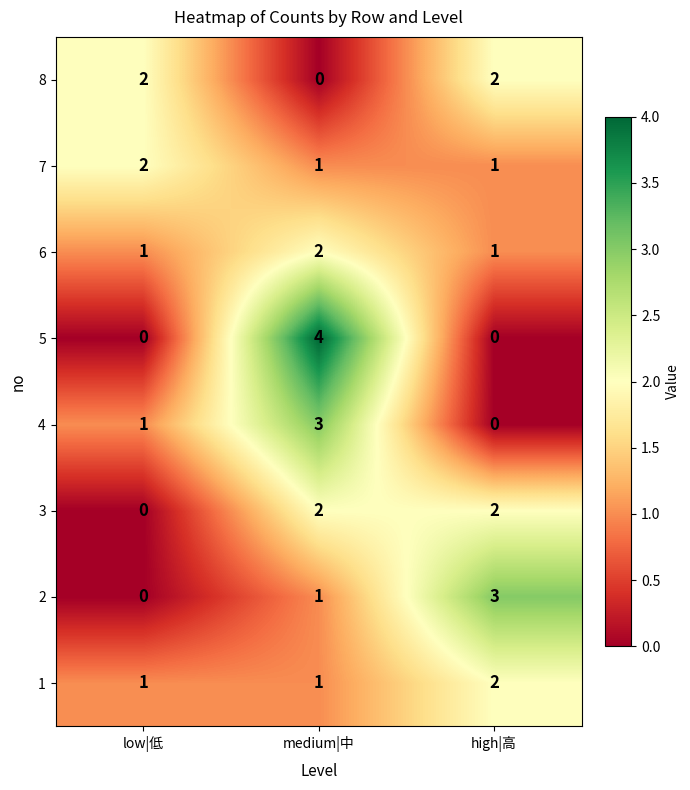

Reading left to right, what are all the values shown in this chart?

8: 2	0	2
7: 2	1	1
6: 1	2	1
5: 0	4	0
4: 1	3	0
3: 0	2	2
2: 0	1	3
1: 1	1	2